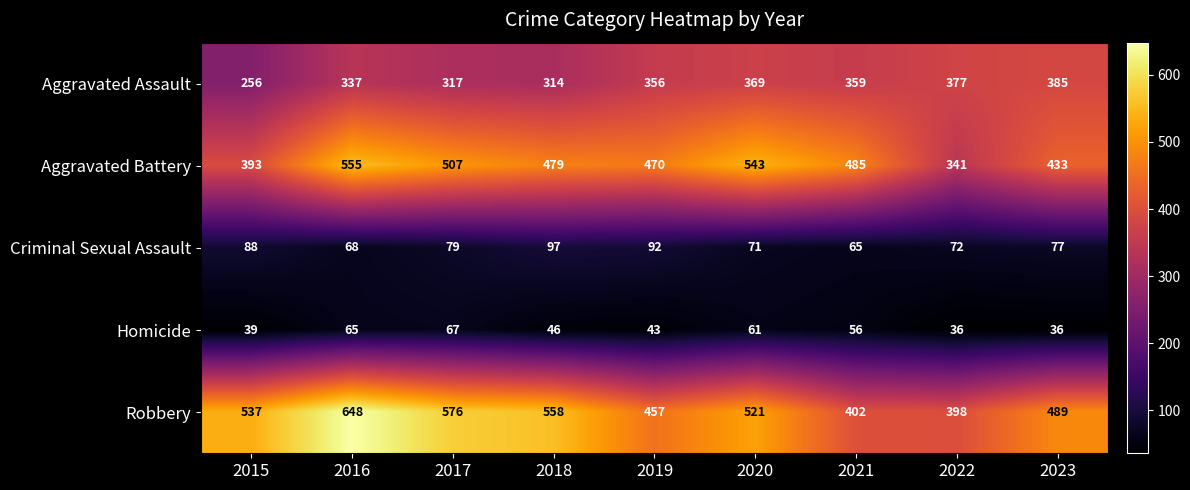

How many data points does each series have?

9